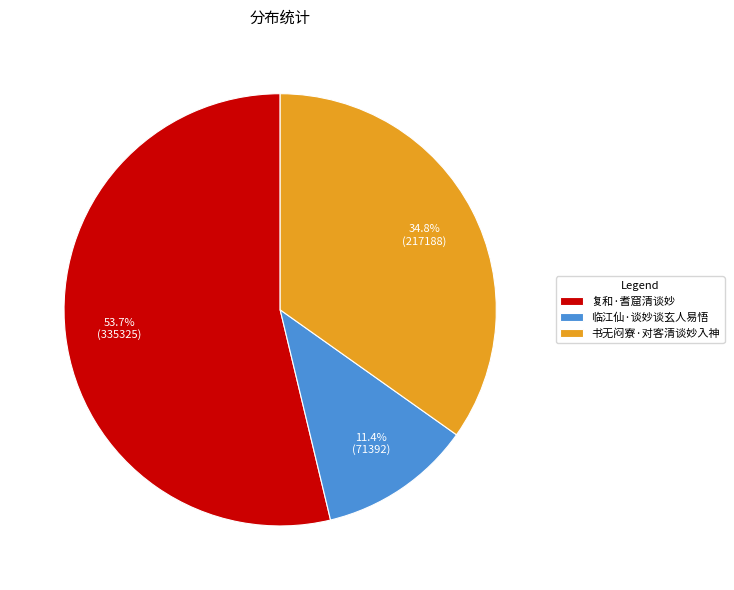

Between 临江仙·谈妙谈玄人易悟 and 复和·耆窟清谈妙, which is larger?

复和·耆窟清谈妙